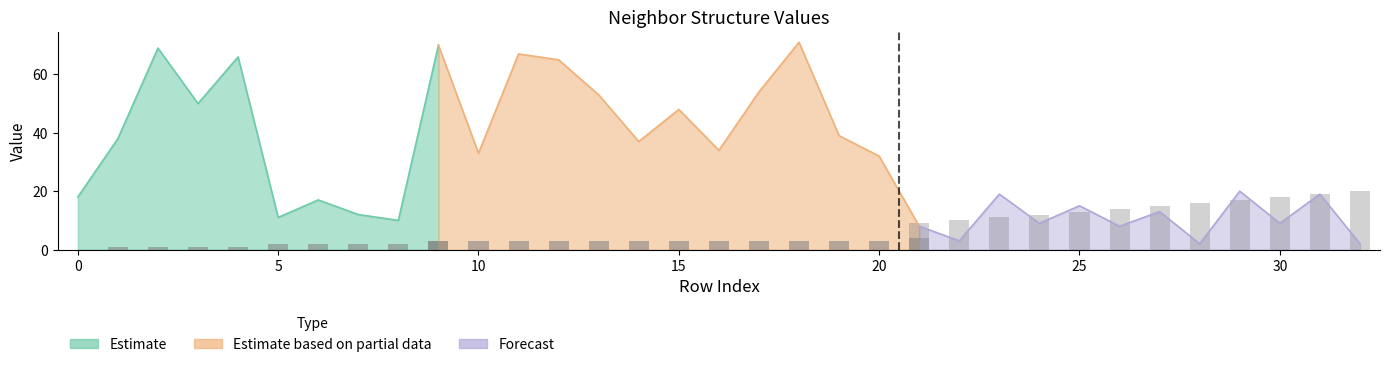

Reading right to left, extract all data points from this chart.

isite: 2	19	9	20	2	13	8	15	9	19	3	8	32	39	71	54	34	48	37	53	65	67	33	70	10	12	17	11	66	50	69	38	18
neighbor_num: 4	4	4	4	4	4	4	4	4	4	4	4	3	3	3	3	3	3	3	3	3	3	3	3	2	2	2	2	1	1	1	1	0
front_index: 20	19	18	17	16	15	14	13	12	11	10	9	8	8	8	7	7	7	6	6	6	5	5	5	4	3	2	1	0	0	0	0	0